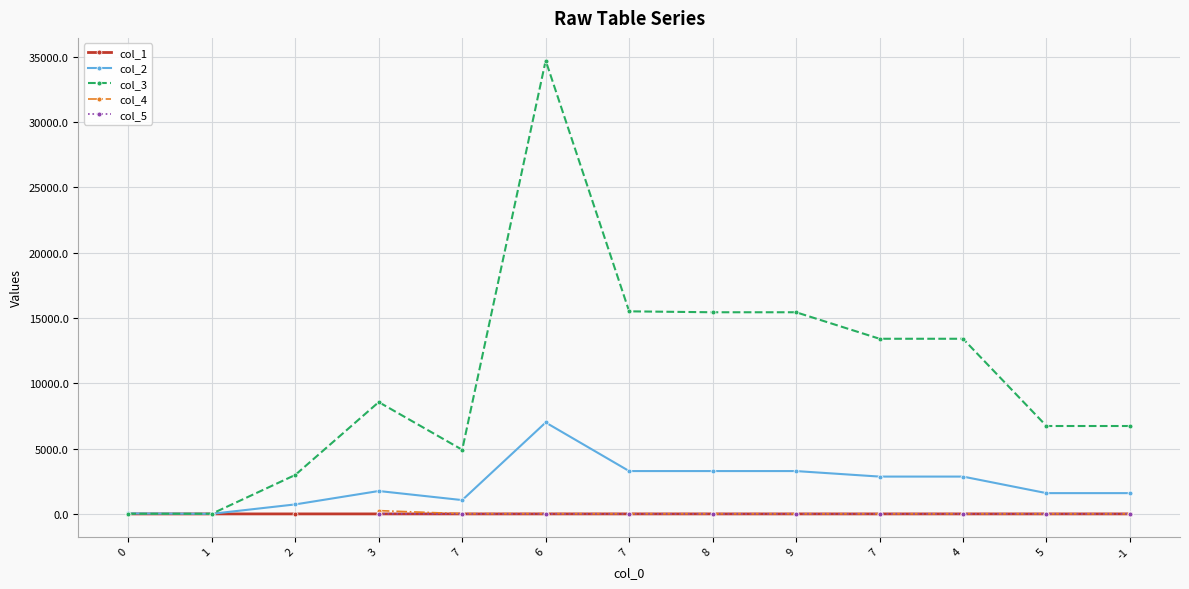

What is the difference between the col_1 values at 8 and 1?

0.1